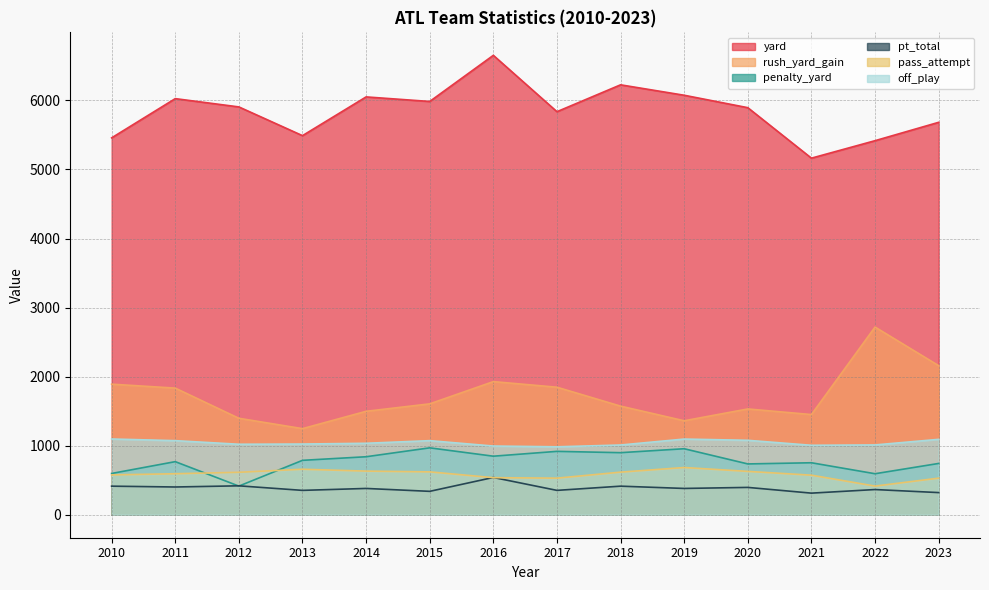

In pass_attempt, how many points are lower than both neighbors (excluding endpoints)?

2